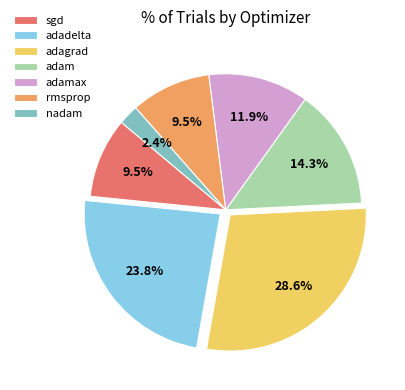

Is there a majority slice in this chart?

No